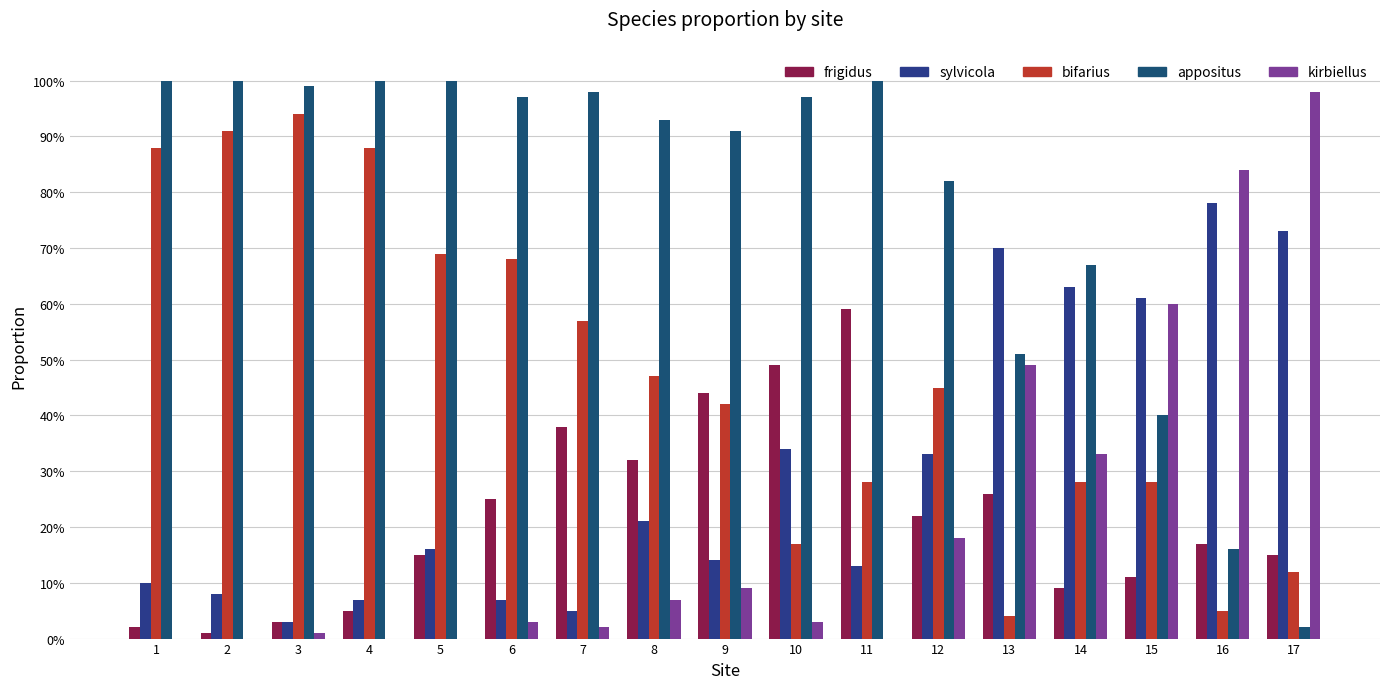

At which label does bifarius reach its minimum?

13